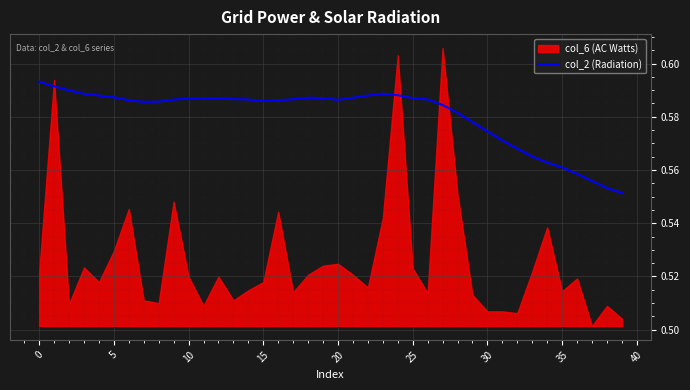

How many data points does each series have?

40